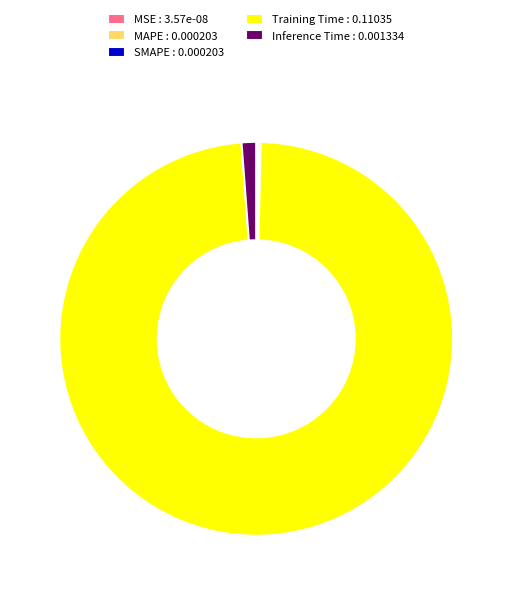

Is it true that Training Time : 0.11035 is 89% of the pie?

False